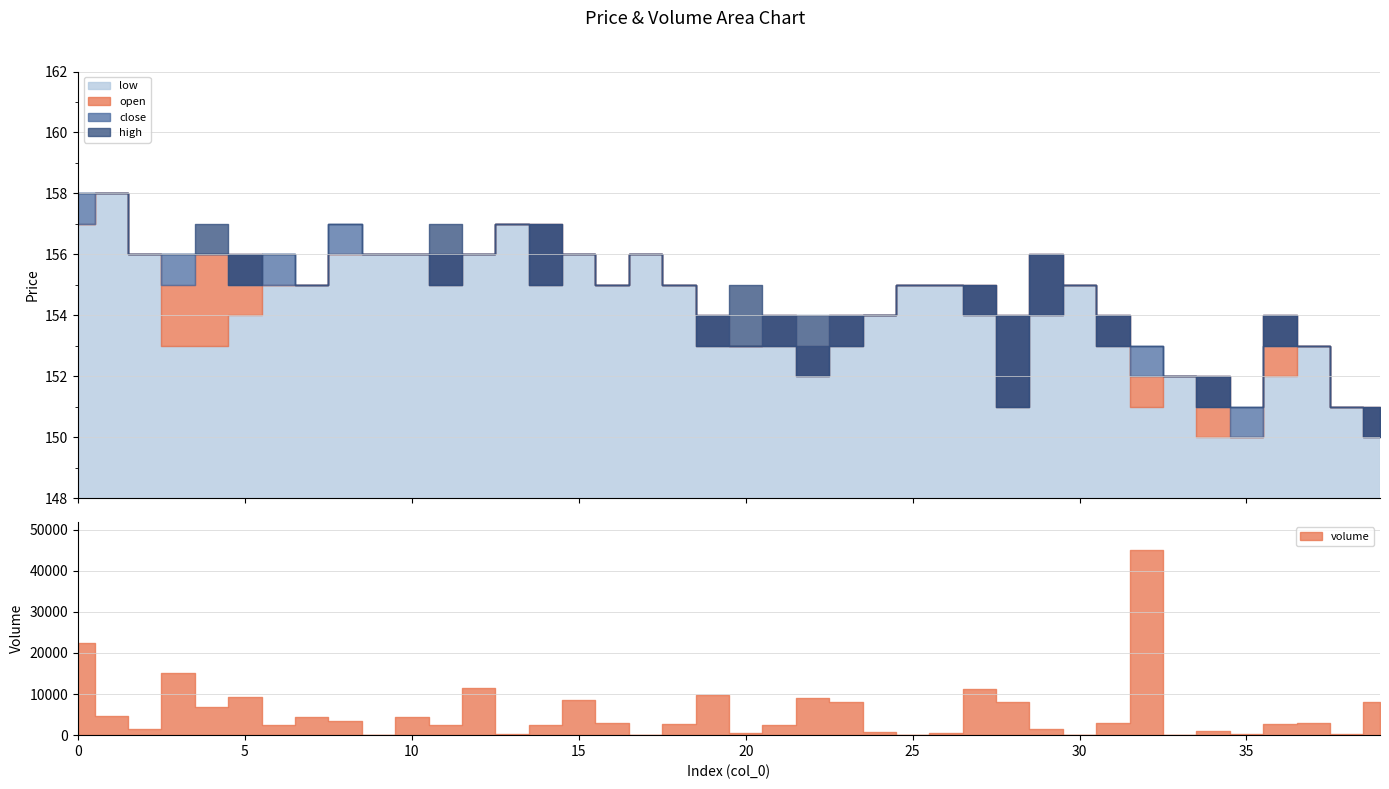

Which category has the lowest value in the low series?

34